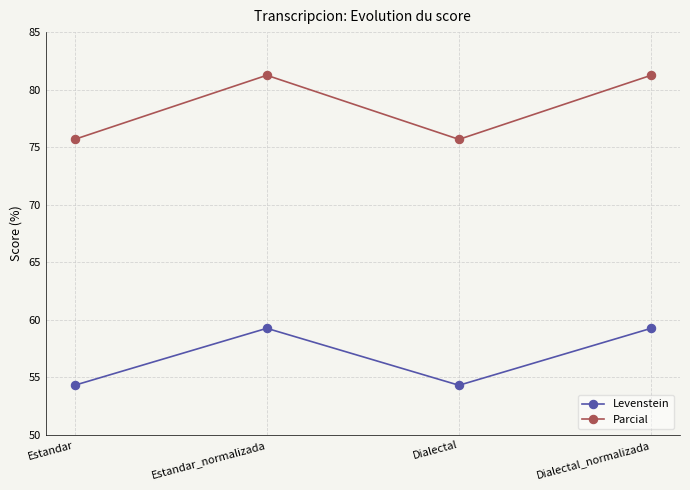

Rank the series by their average value, from lowest to highest.

Levenstein, Parcial